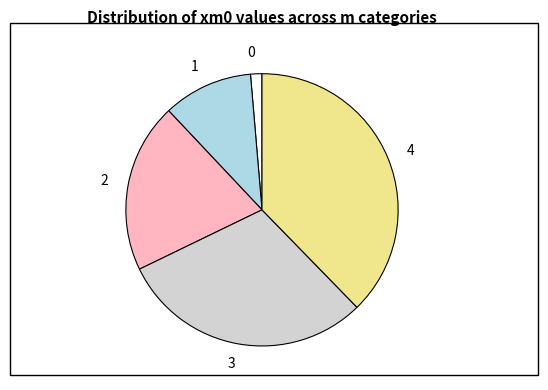

Combined, do 0 and 2 account for over 50%?

No